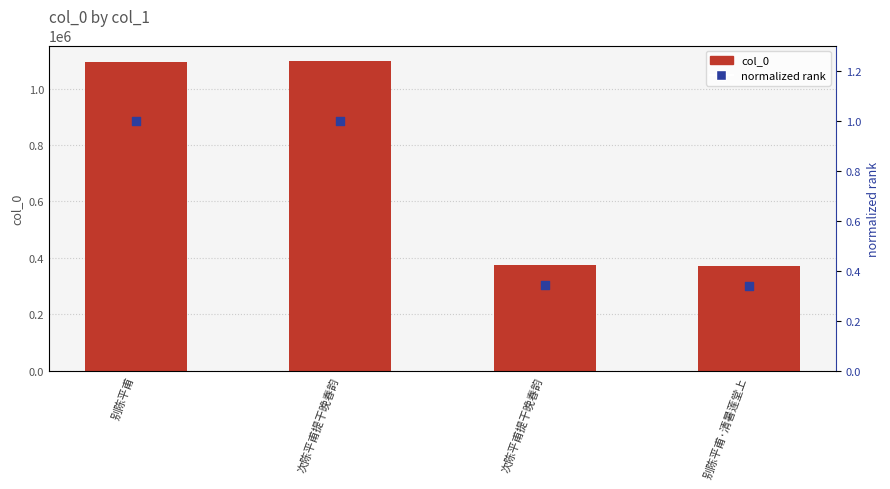

What are all the series names shown in the legend?

col_0, normalized rank